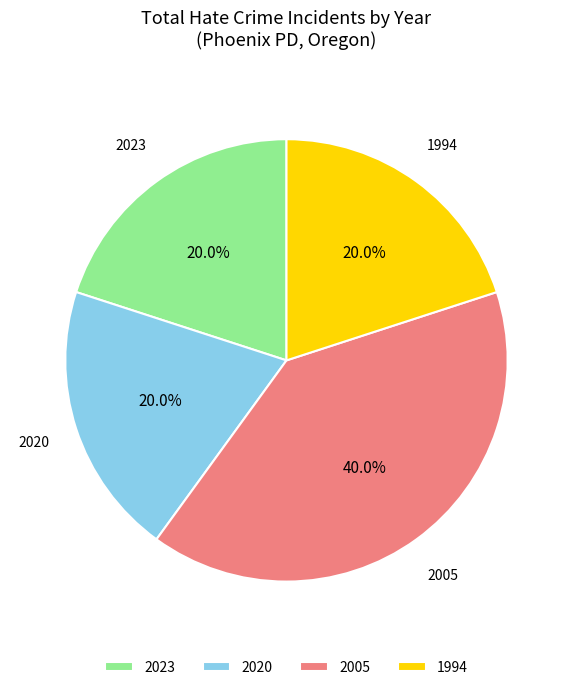

Is there any slice that represents more than half of the pie?

No